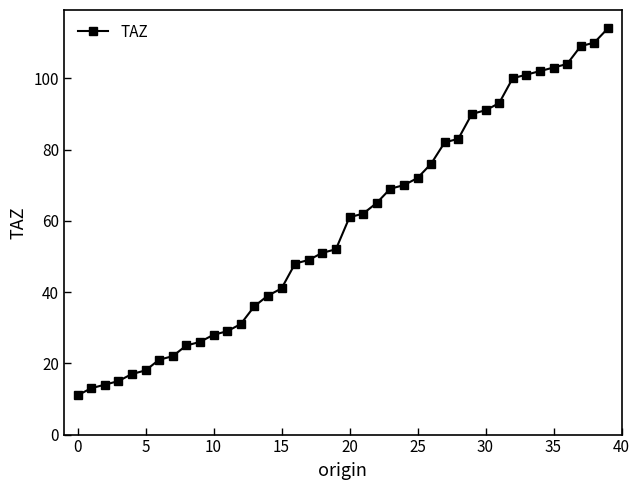

What is the value of the 6th point from the left?

18